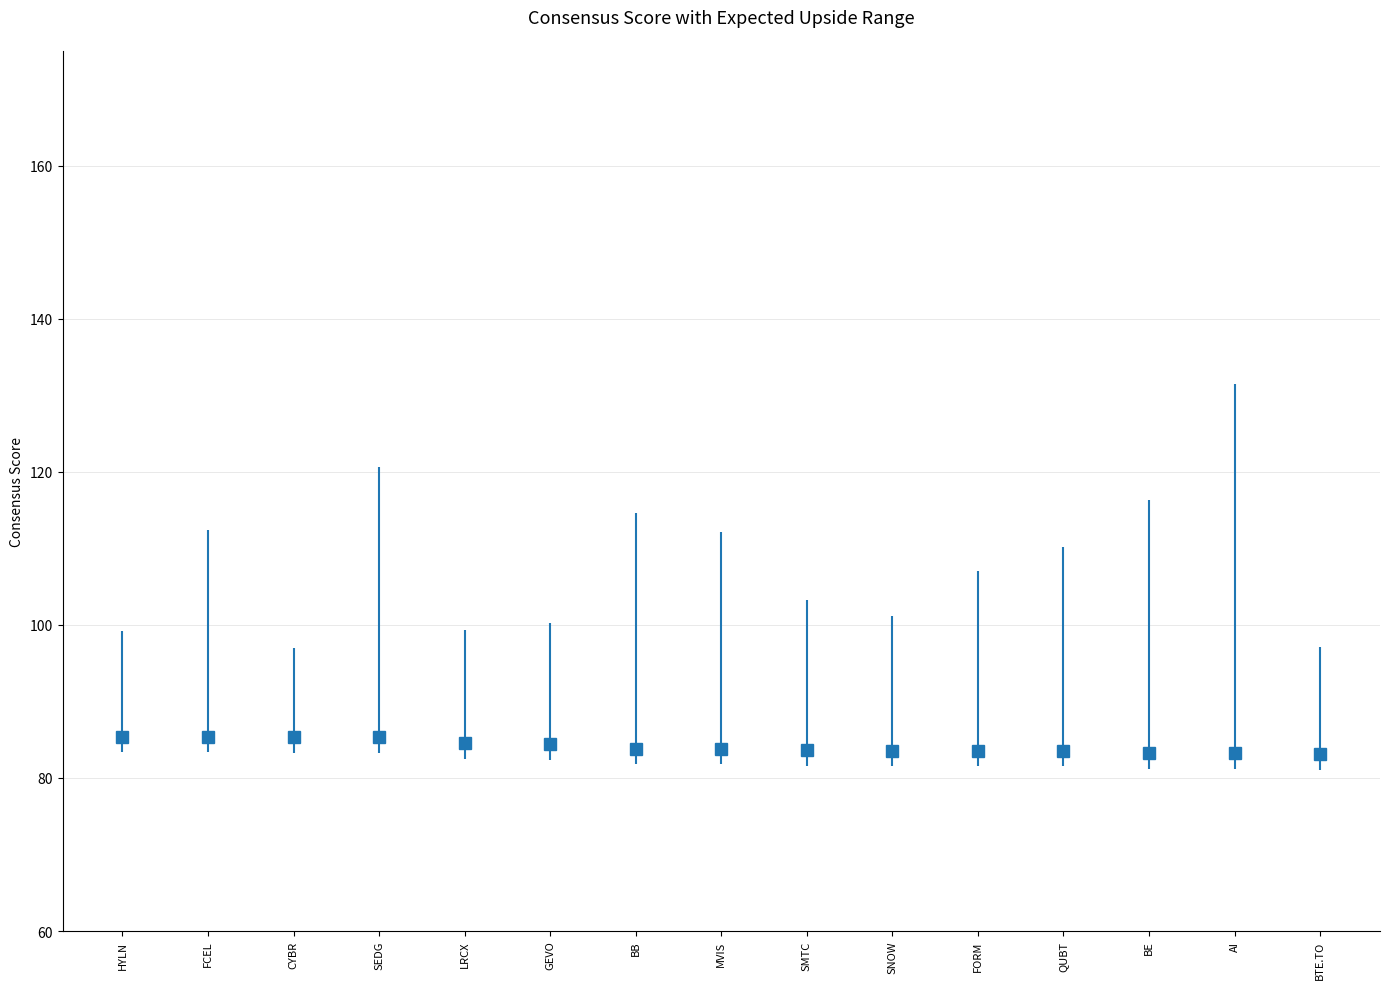

What is the average value?

84.1